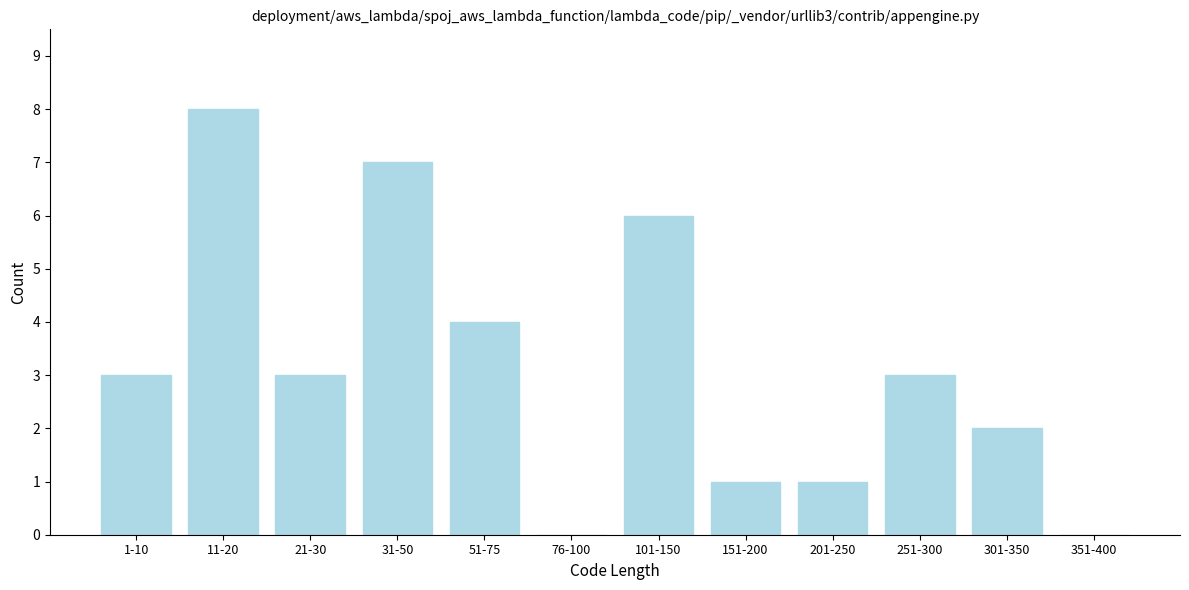

Reading left to right, transcribe all the data shown in this chart.

1-10=3	11-20=8	21-30=3	31-50=7	51-75=4	76-100=0	101-150=6	151-200=1	201-250=1	251-300=3	301-350=2	351-400=0